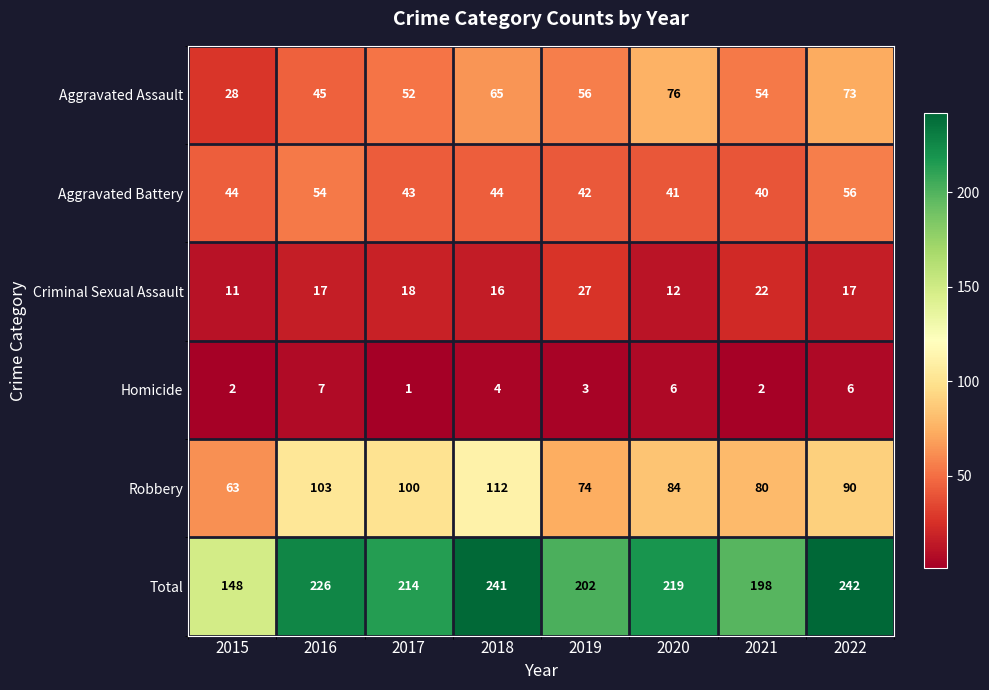

How many series are shown in this chart?

6